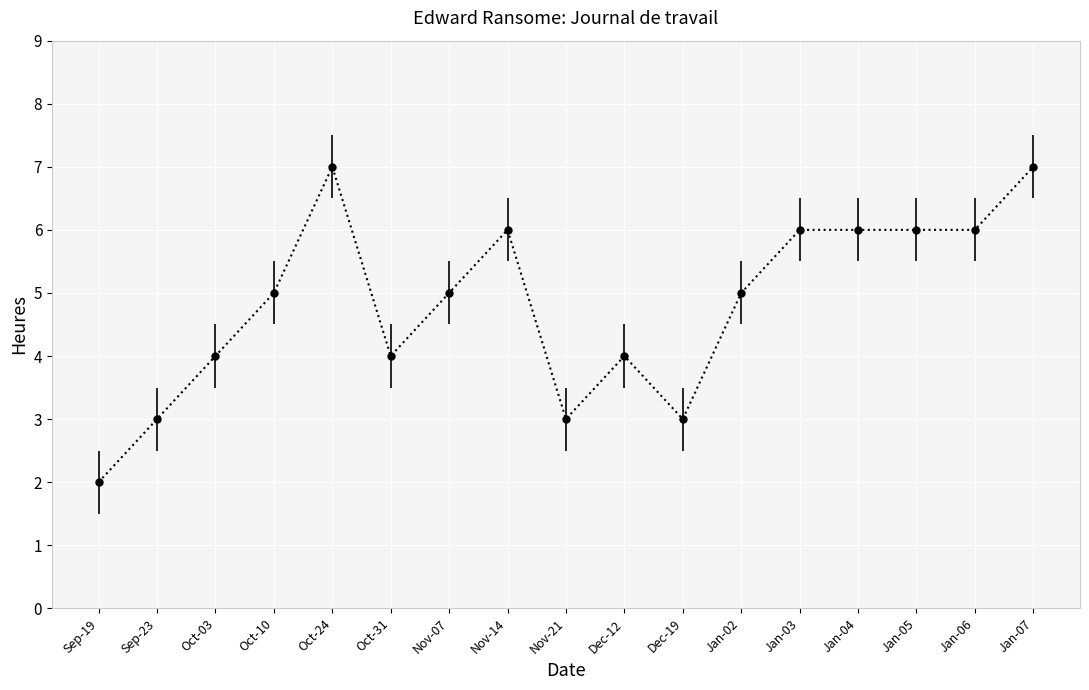

True or false: the data has more than 1 interior local peaks.

True